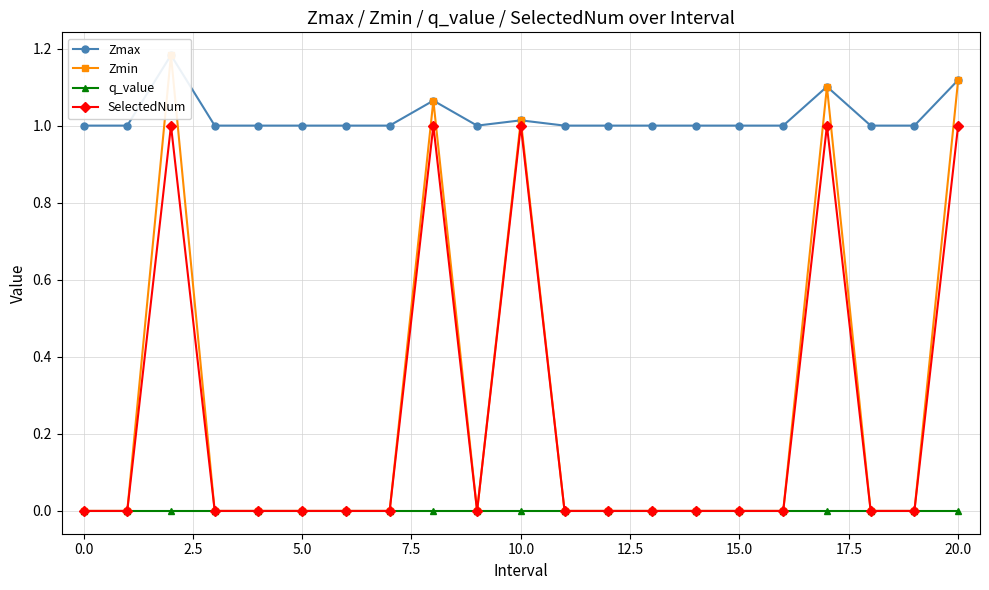

What is the sum of the Zmax values at 12 and 15?

2.0